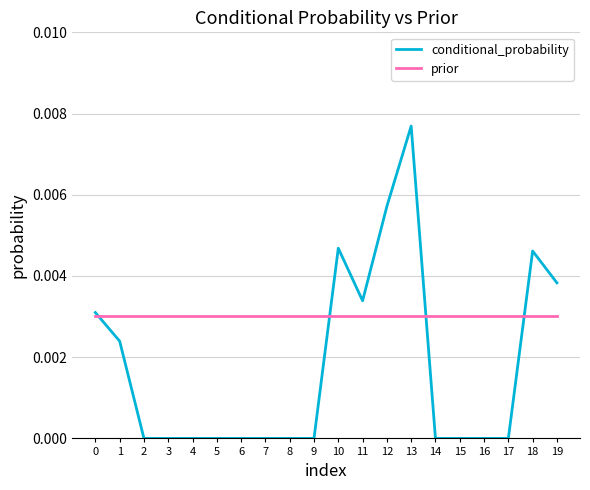

Count the number of data series in this chart.

2